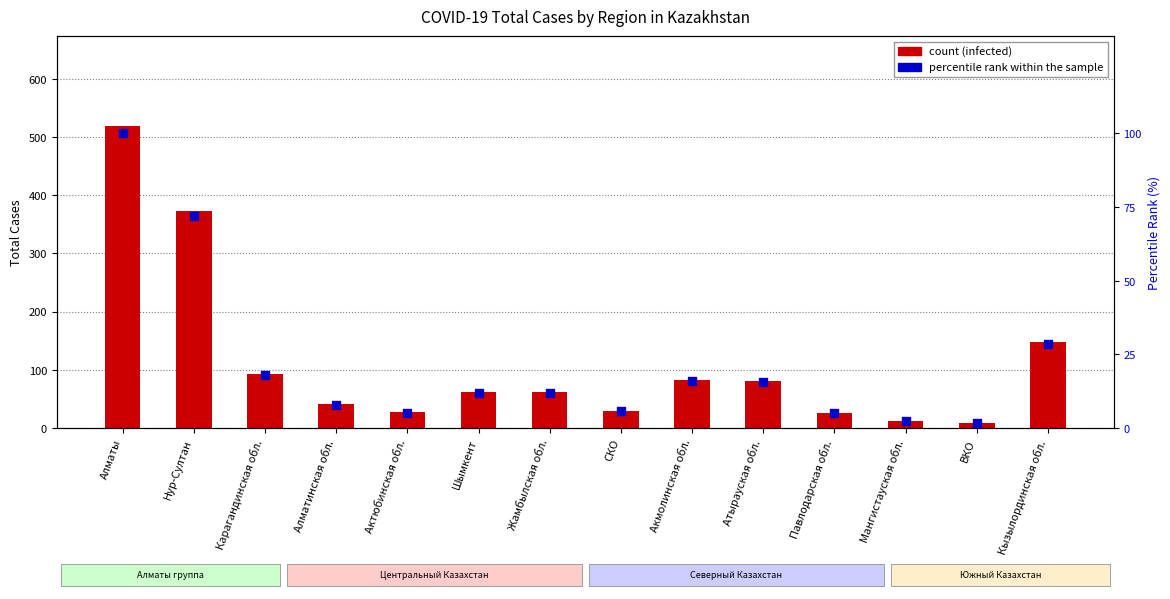

Which series has the widest spread of Y values?

зараженные (infected)